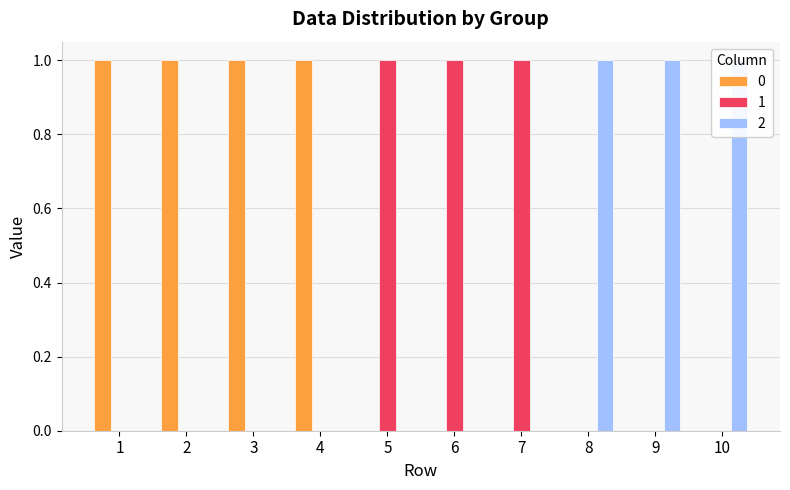

The 1 series shows 0 at 10. True or false?

True